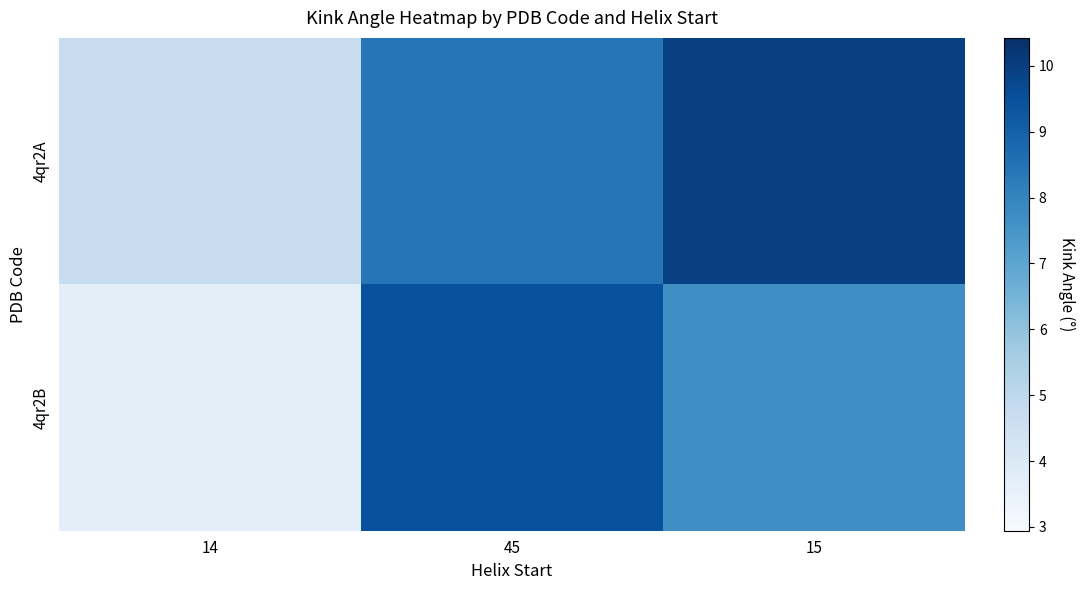

What is the total value across all series at 14?

8.4